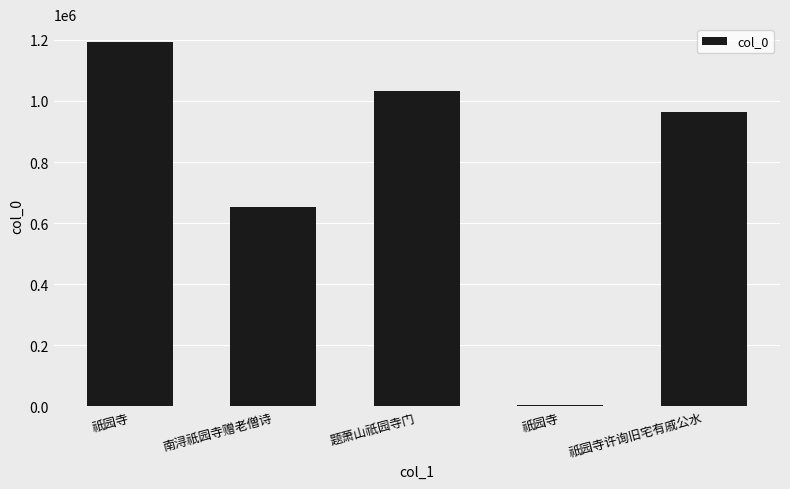

Approximately how many times larger is the value at 祇园寺许询旧宅有戚公水 compared to 祇园寺?

0.8